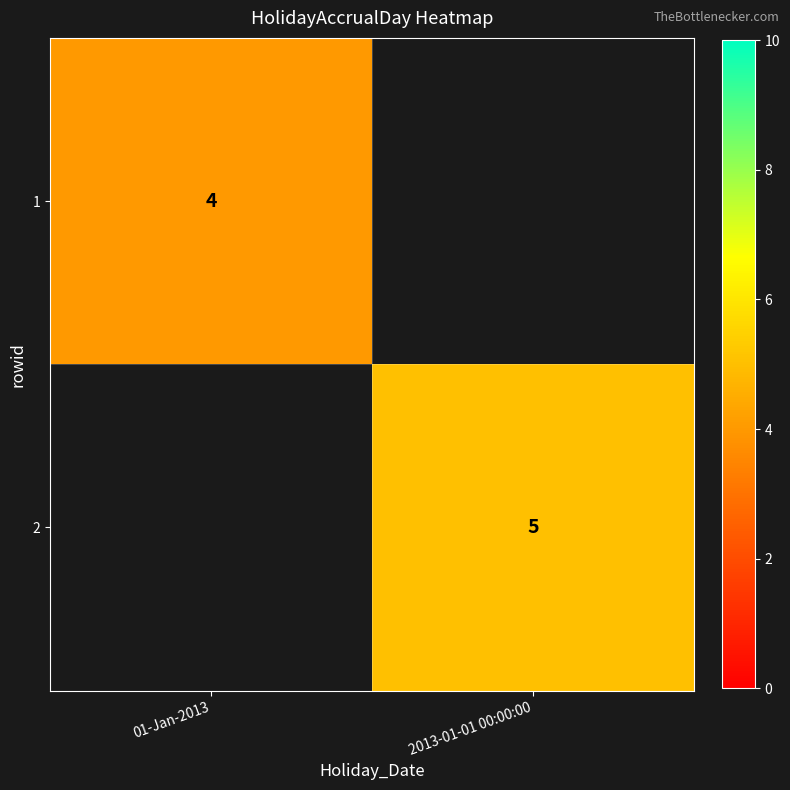

True or false: 2 has a value of 7 at 2013-01-01 00:00:00.

False